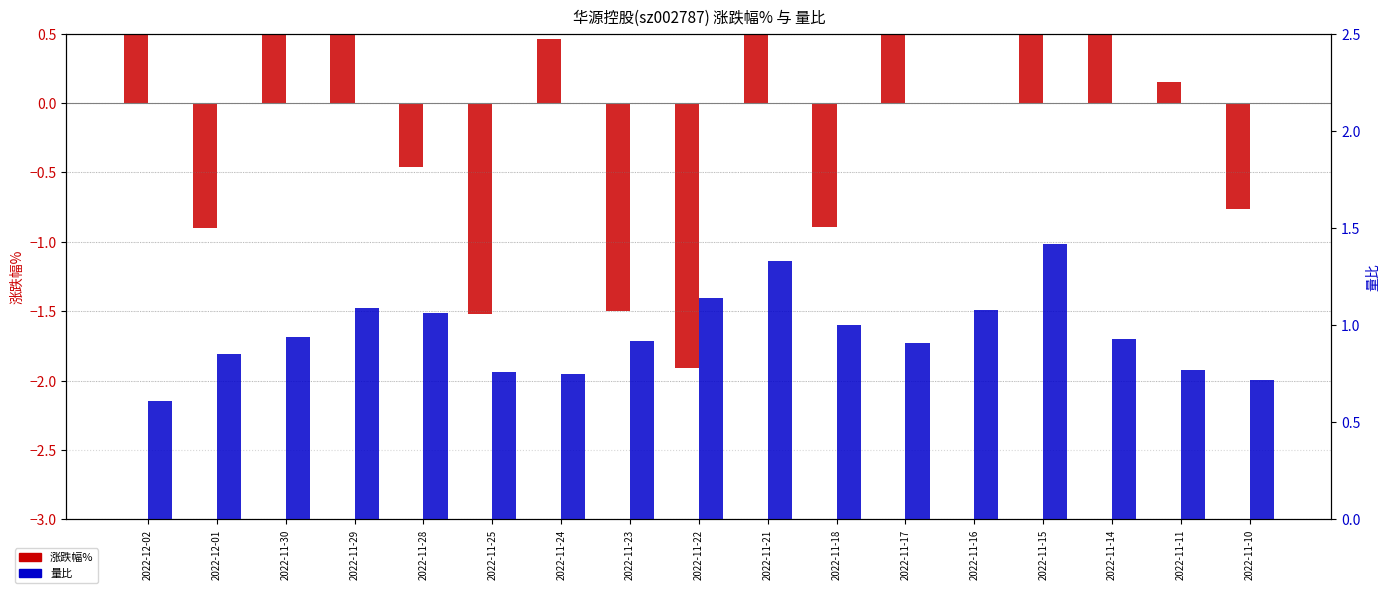

How many values in the 涨跌幅% series are below 0?

7